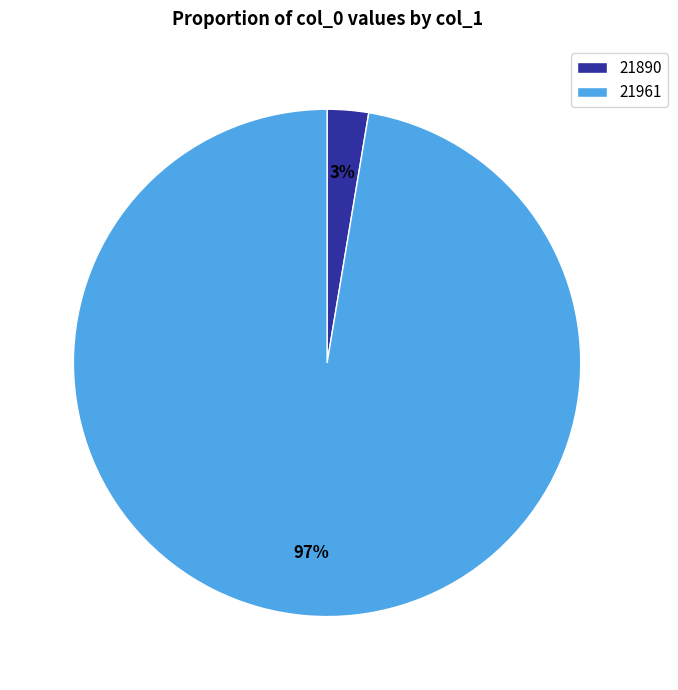

To the nearest percent, what is the combined percentage of 21890 and 21961?

100%